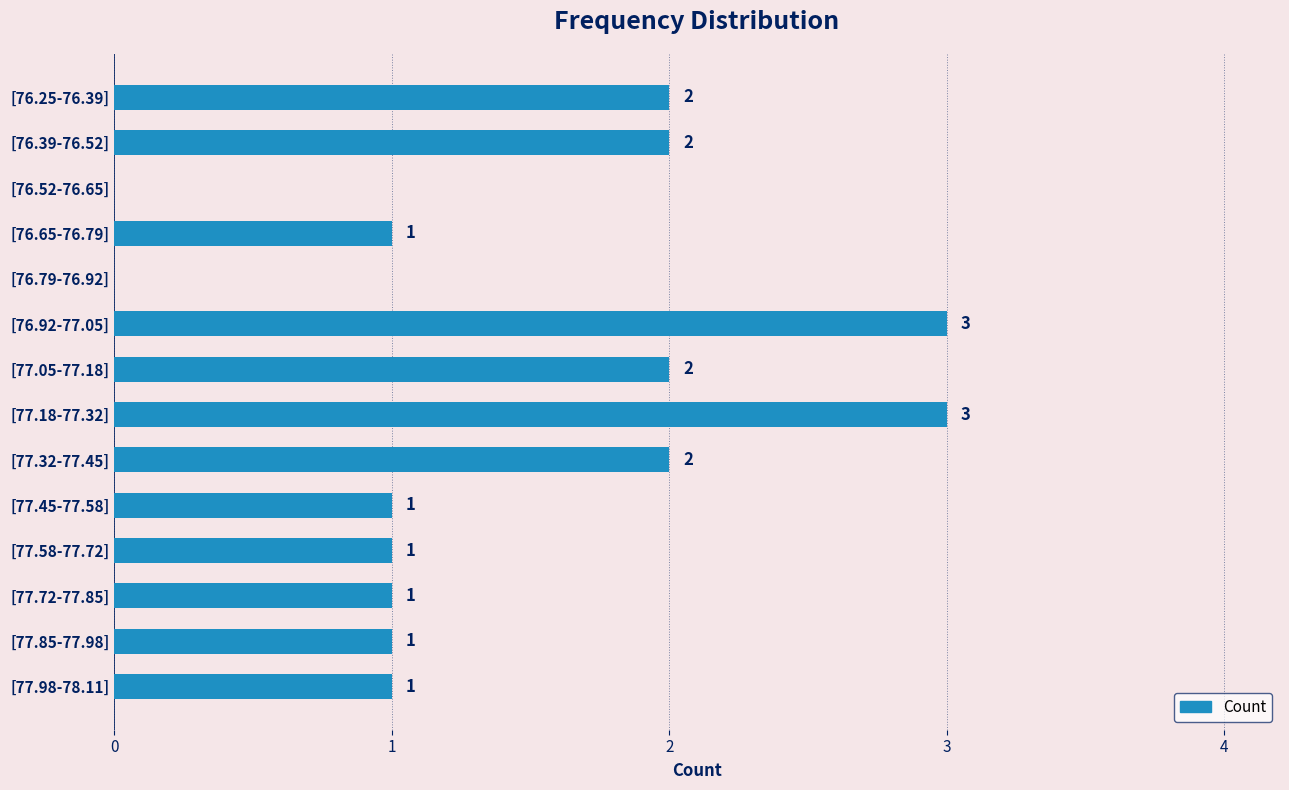

The value at [77.45-77.58] is 2. True or false?

False